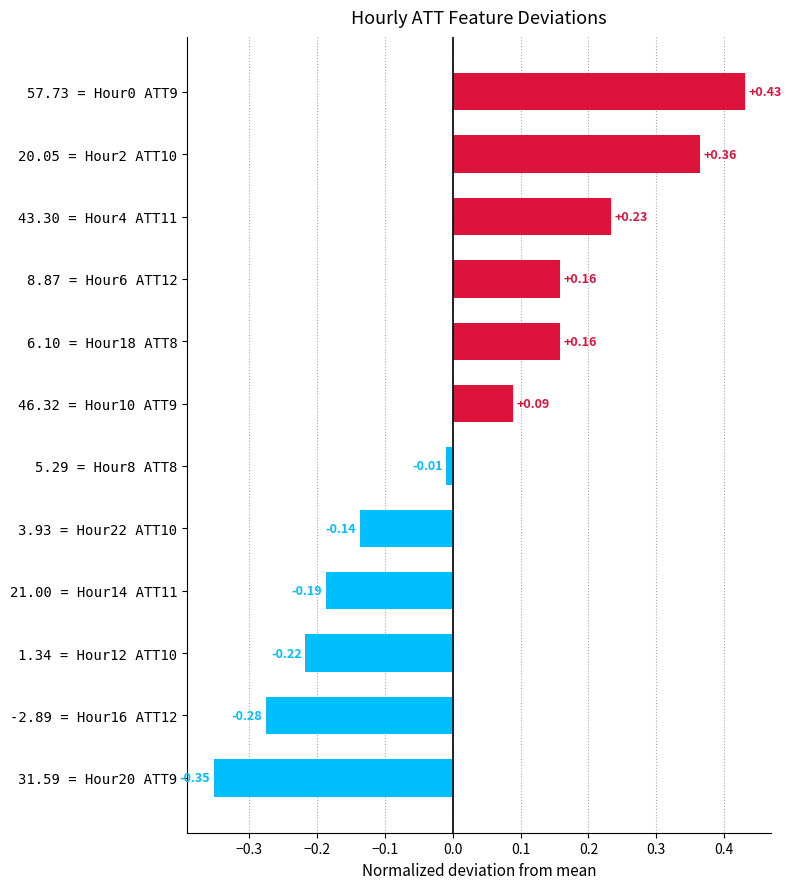

Which has a higher value, 31.59 = Hour20 ATT9 or 6.10 = Hour18 ATT8?

6.10 = Hour18 ATT8